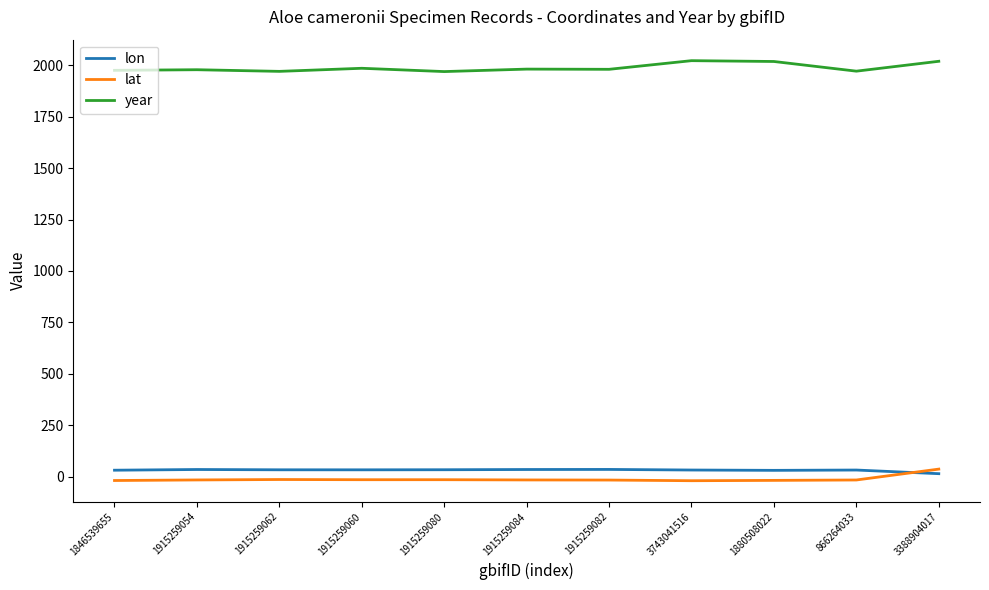

What is the maximum value for year?

2022.0